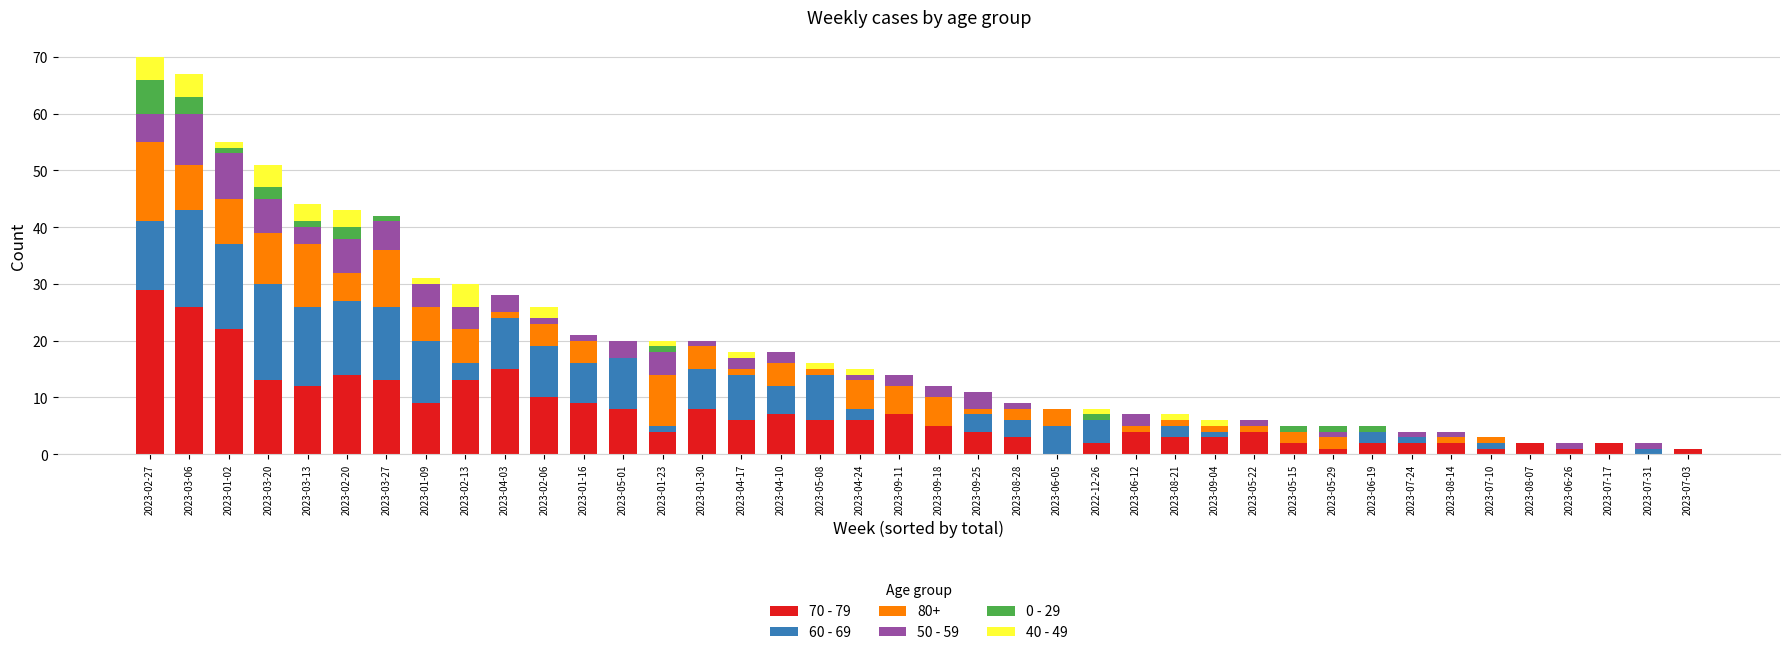

Which category has the highest value in the 70 - 79 series?

2023-02-27